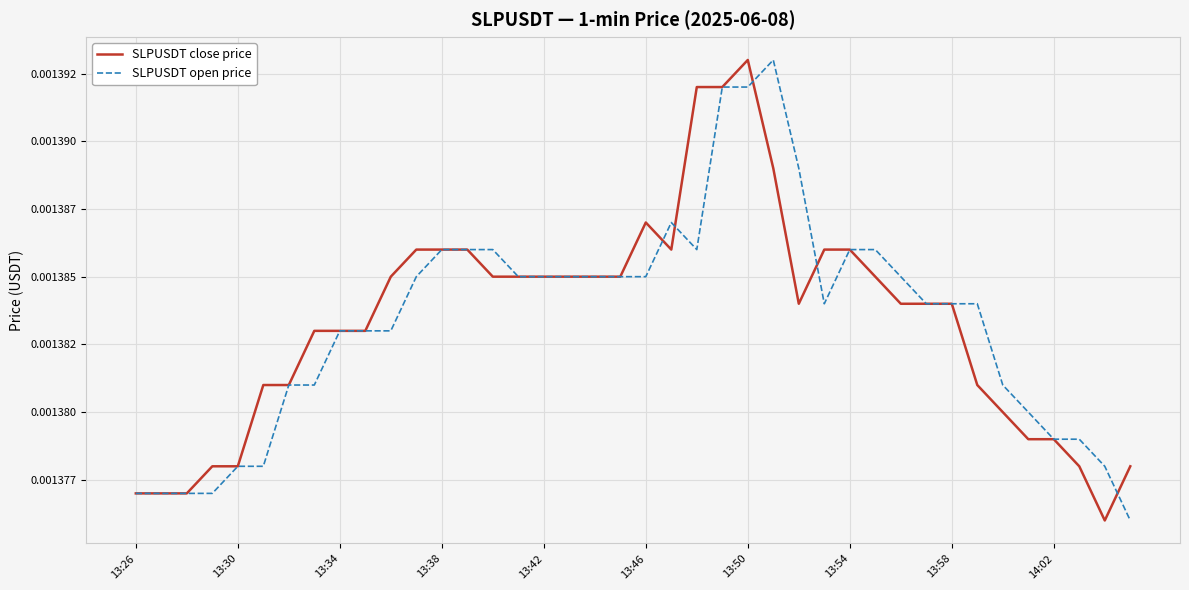

What are all the series names shown in the legend?

SLPUSDT close price, SLPUSDT open price